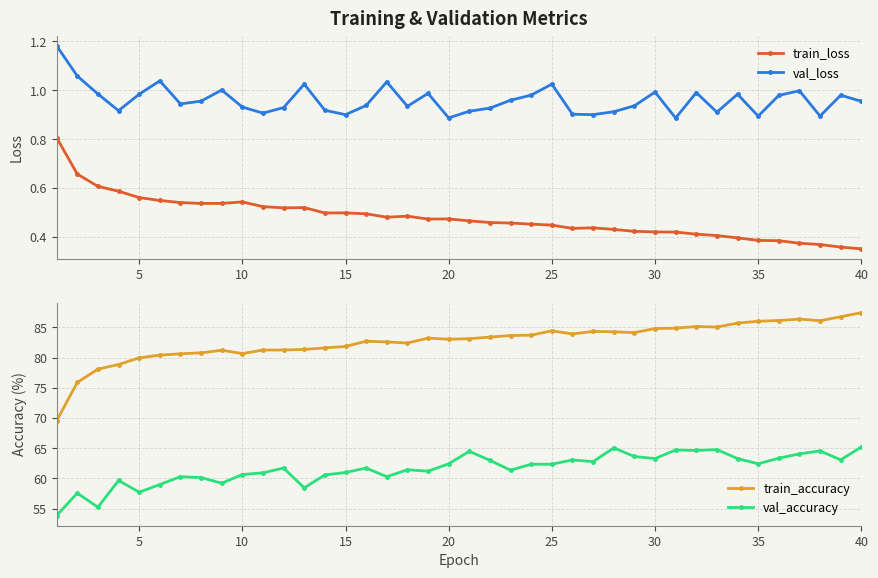

What is the value of the train_loss point at the 4th from the left?

0.6